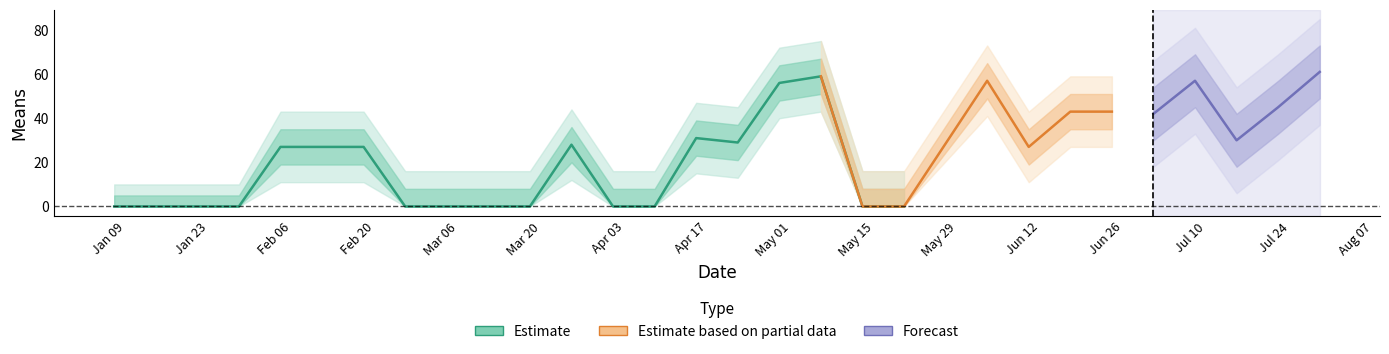

What is the maximum value for means_upper2?

75